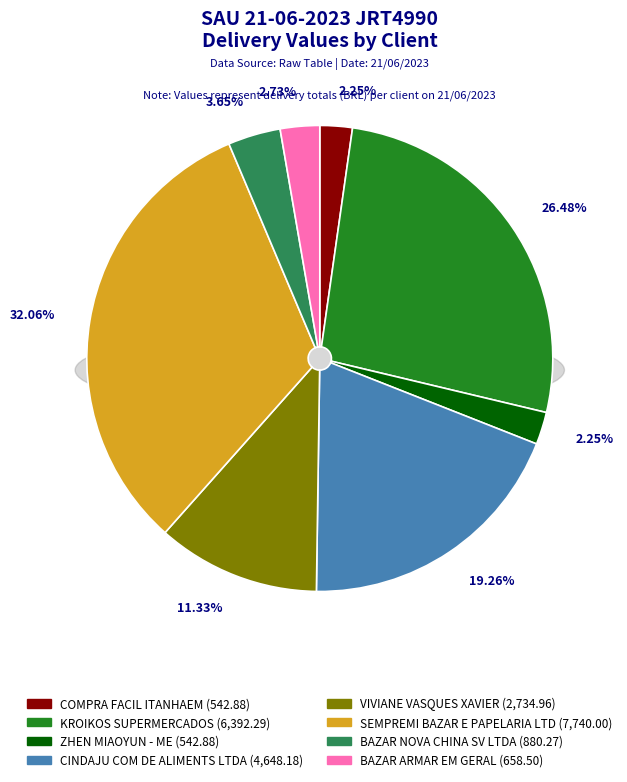

To the nearest percent, what portion does SEMPREMI BAZAR E PAPELARIA LTD represent?

32%